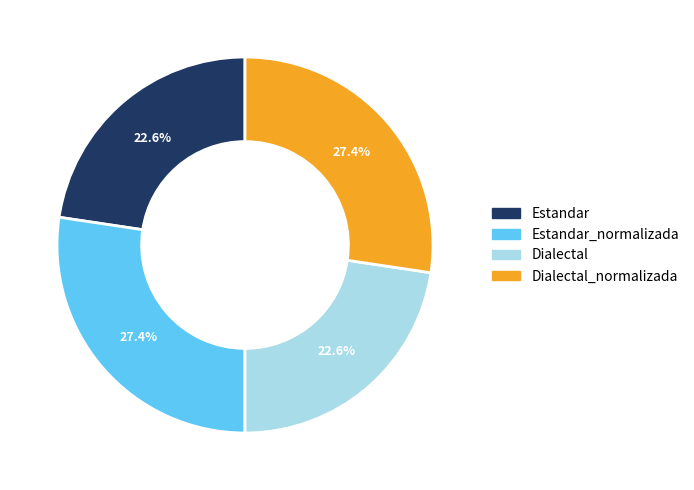

Does any single category account for the majority?

No